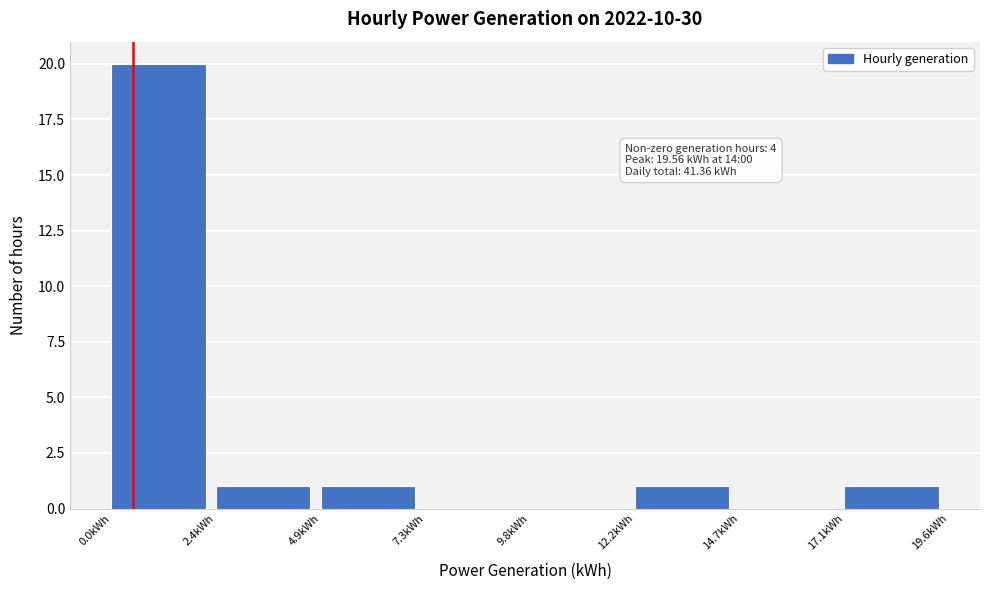

Which range on the x-axis has the tallest bar?

0.0 to 2.5